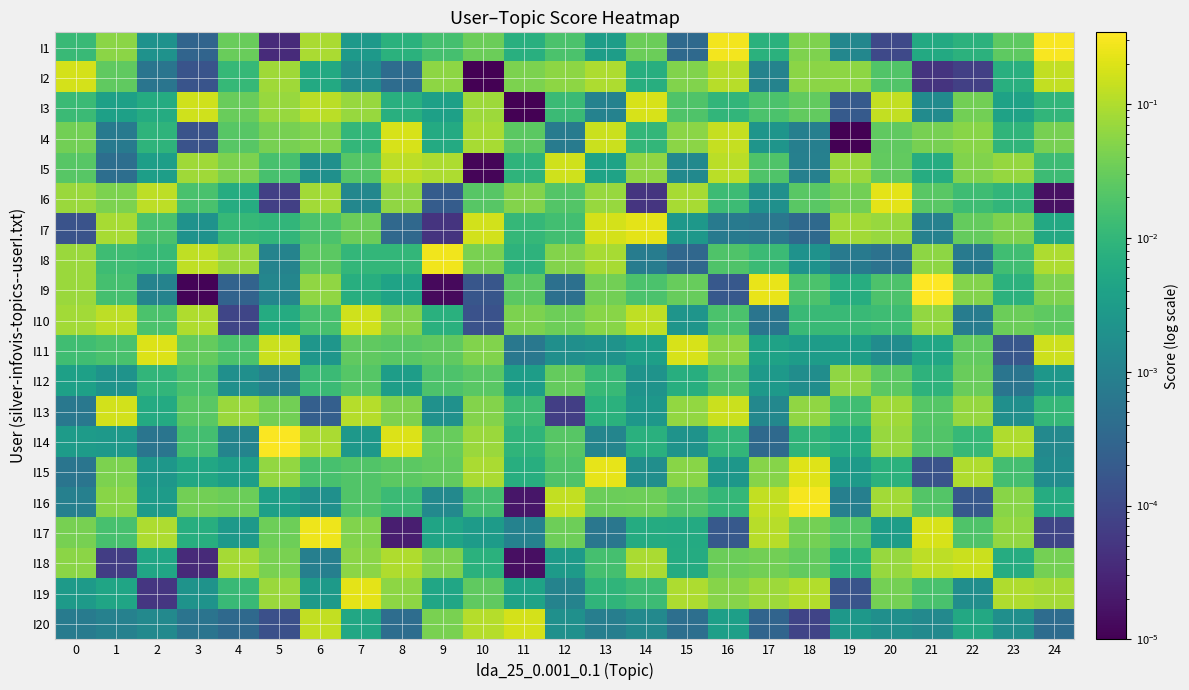

Count the number of data series in this chart.

20